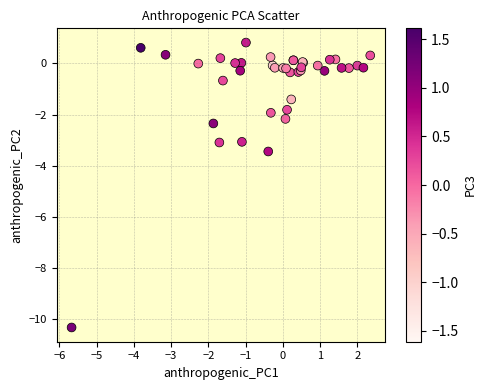

What Y value in the scatter plot is closest to -4?

-3.4